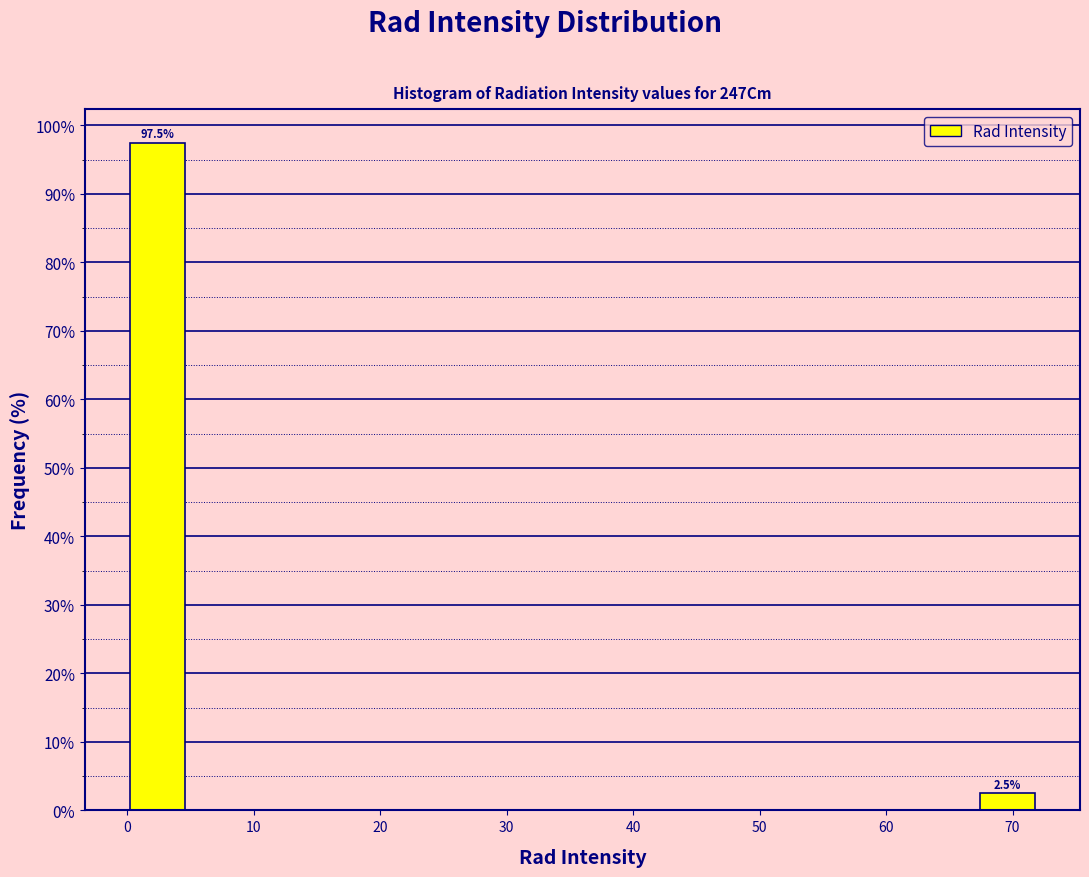

Which range on the x-axis has the tallest bar?

0 to 5